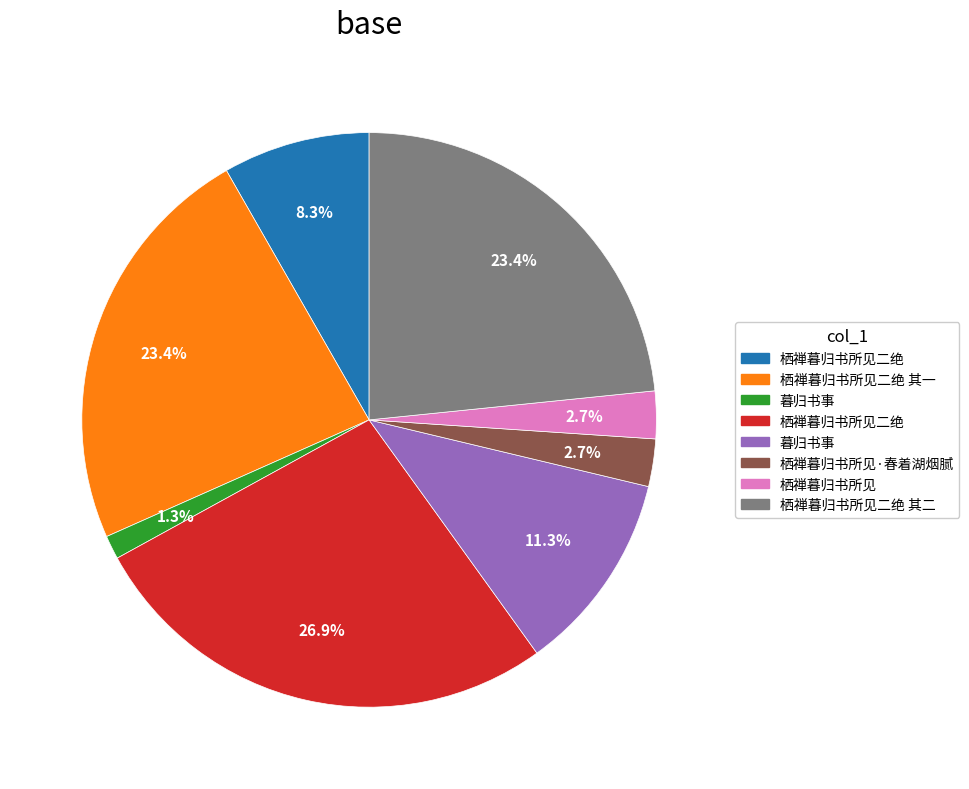

Is there any slice that represents more than half of the pie?

No